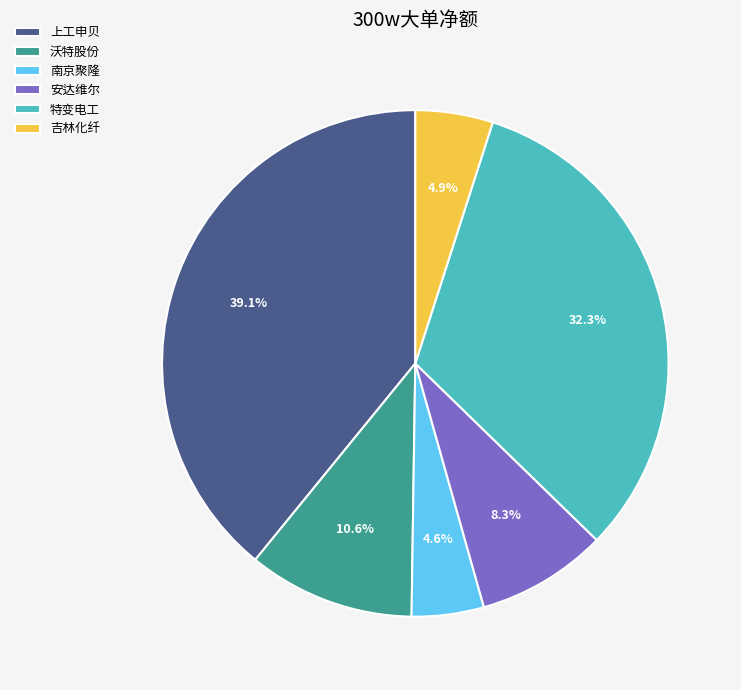

Is there any slice that represents more than half of the pie?

No